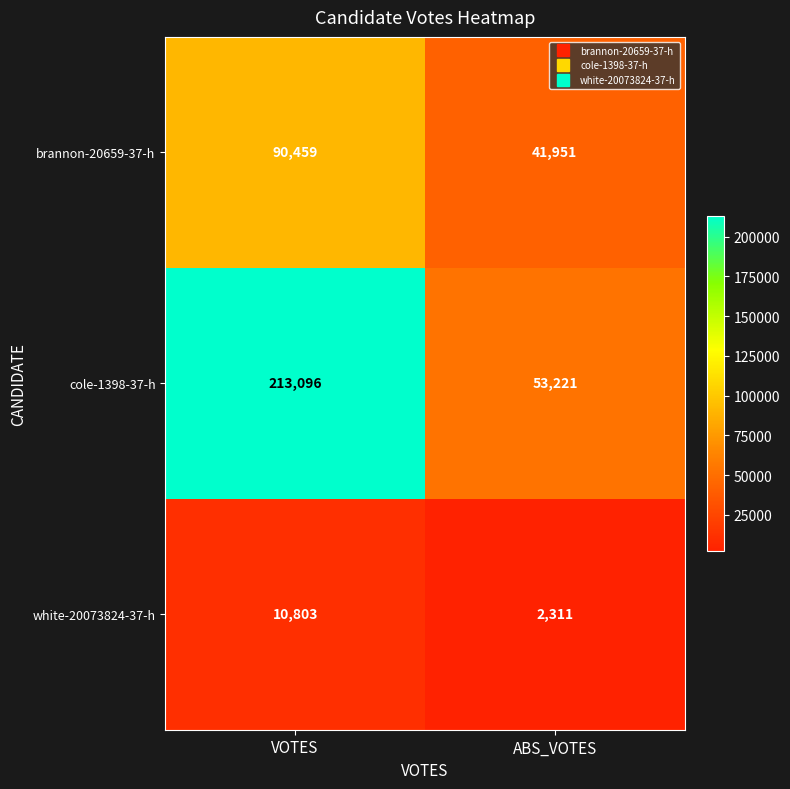

Between VOTES and ABS_VOTES, which series saw the biggest shift?

cole-1398-37-h